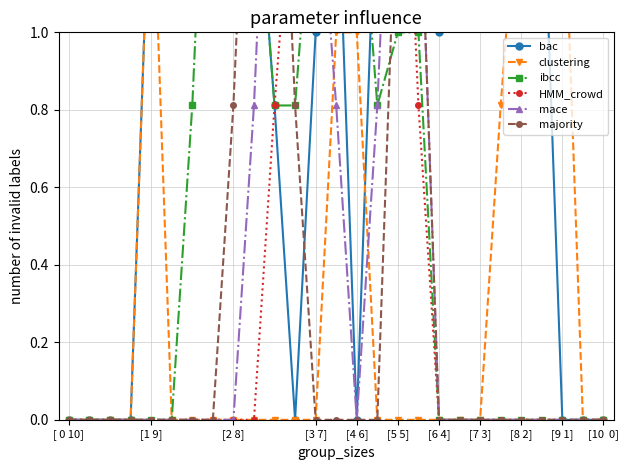

After their last crossing, which series has the higher values: bac or clustering?

clustering